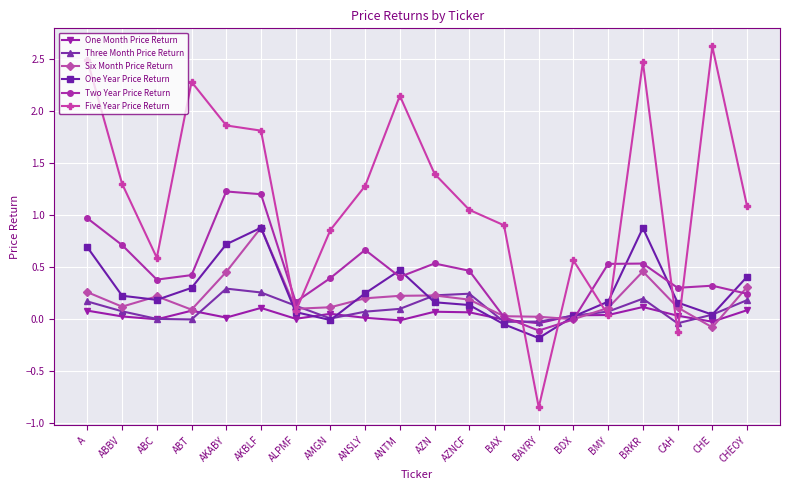

Does the chart have visible grid lines?

Yes